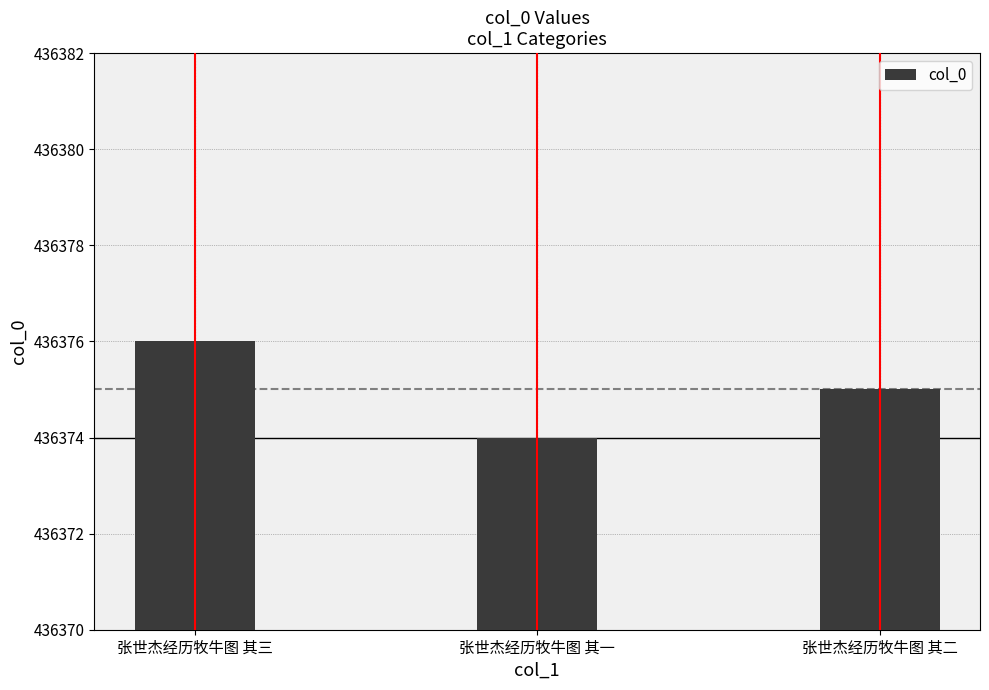

What is the change in value from 张世杰经历牧牛图 其三 to 张世杰经历牧牛图 其一?

-2